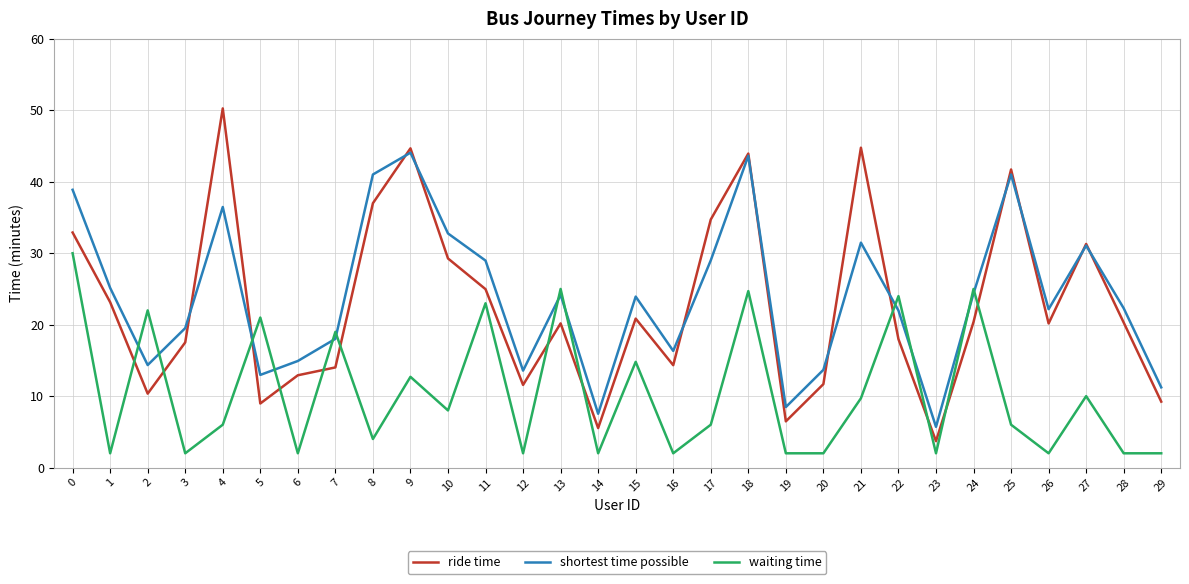

True or false: ride time and shortest time possible cross at least once.

True